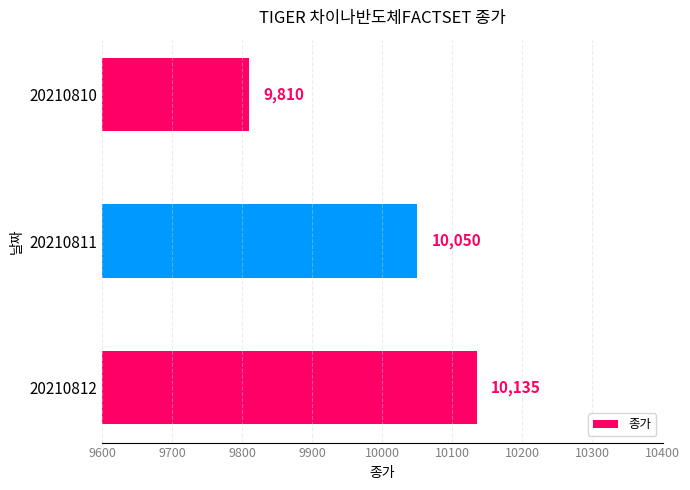

Reading bottom to top, what are all the values shown in this chart?

20210812=10135	20210811=10050	20210810=9810